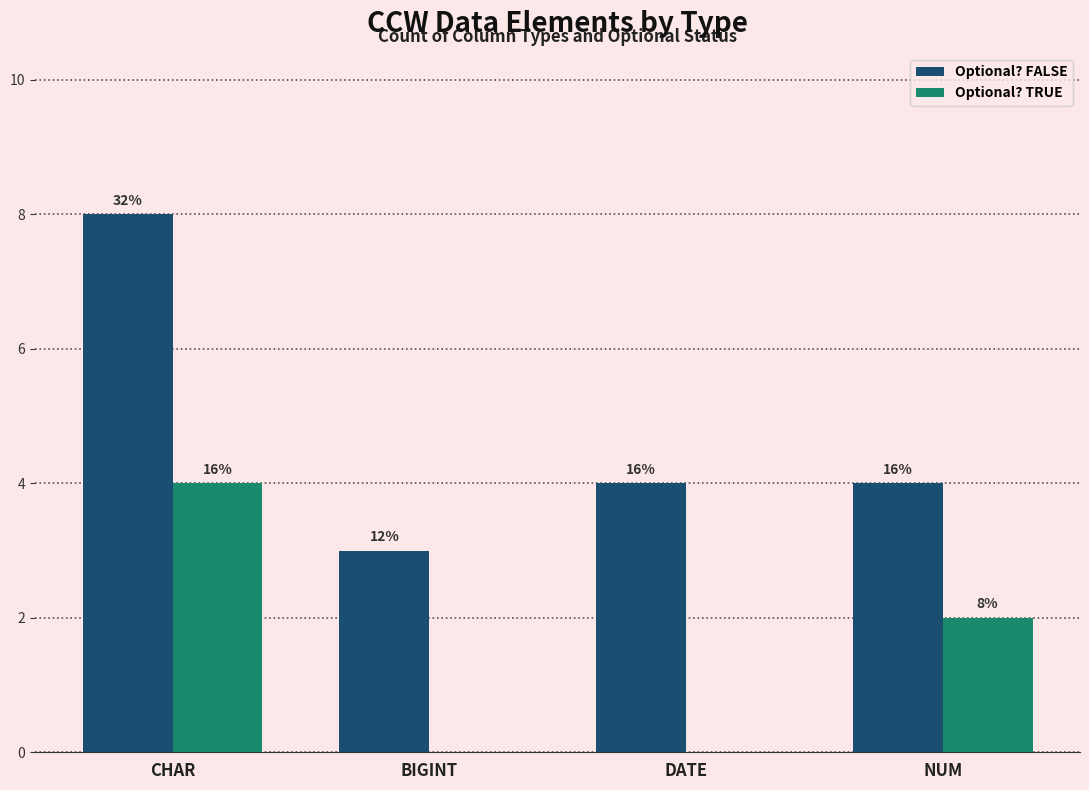

Between CHAR and BIGINT, which is larger?

CHAR